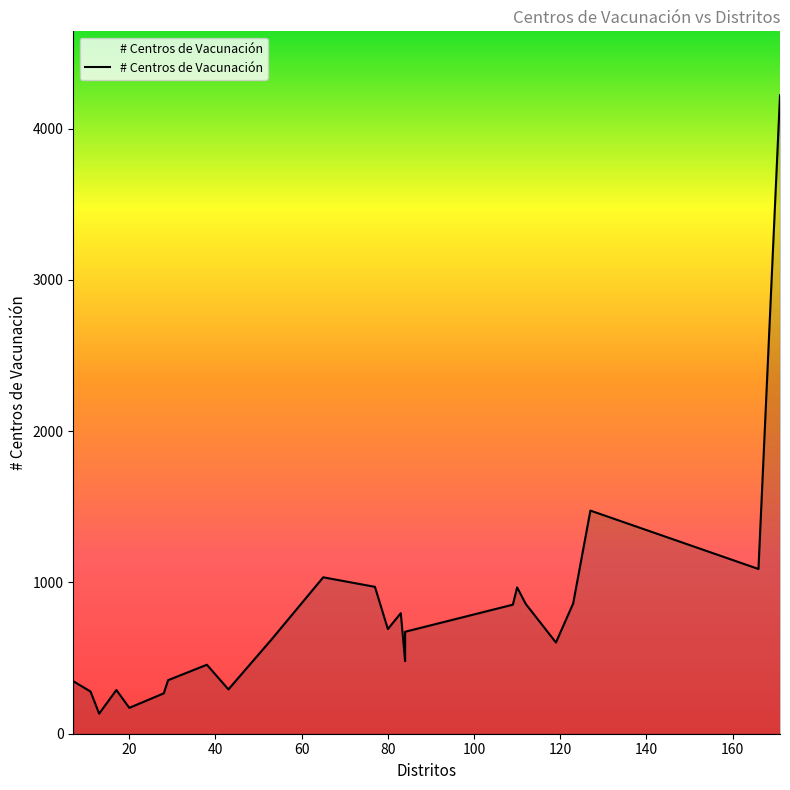

True or false: the data has more than 1 interior local peaks.

True